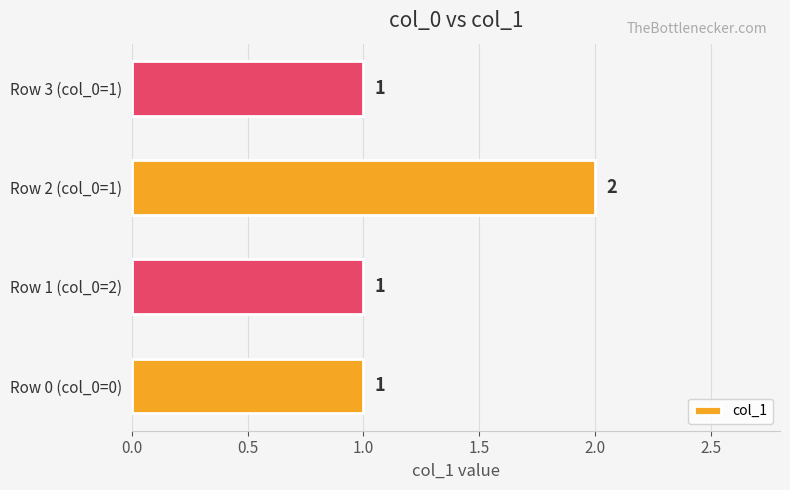

Is it true that the value at Row 1 (col_0=2) is 1?

True